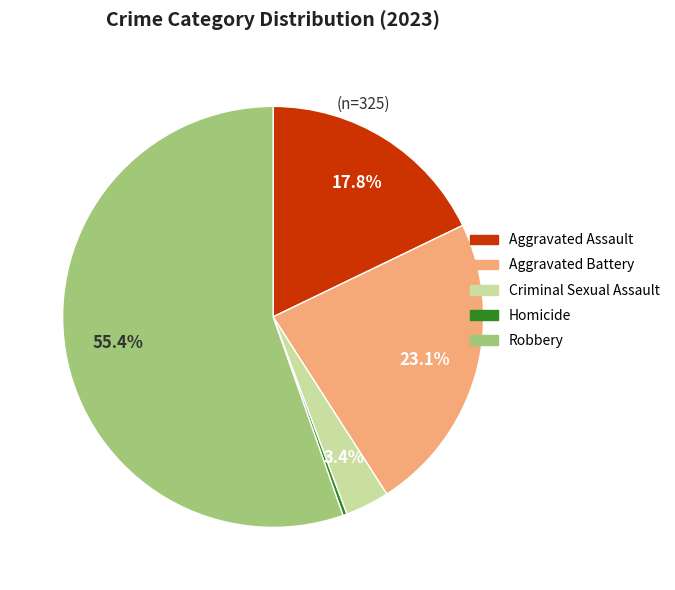

Rank the categories by value from lowest to highest.

Homicide, Criminal Sexual Assault, Aggravated Assault, Aggravated Battery, Robbery